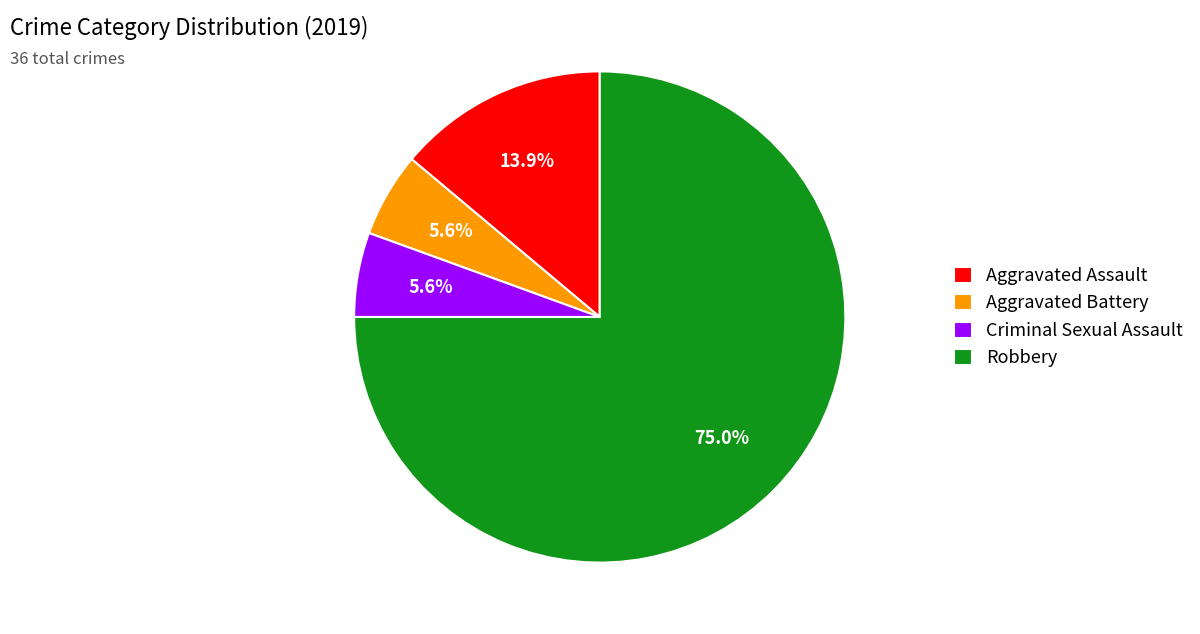

Combined, do Criminal Sexual Assault and Aggravated Battery account for over 50%?

No